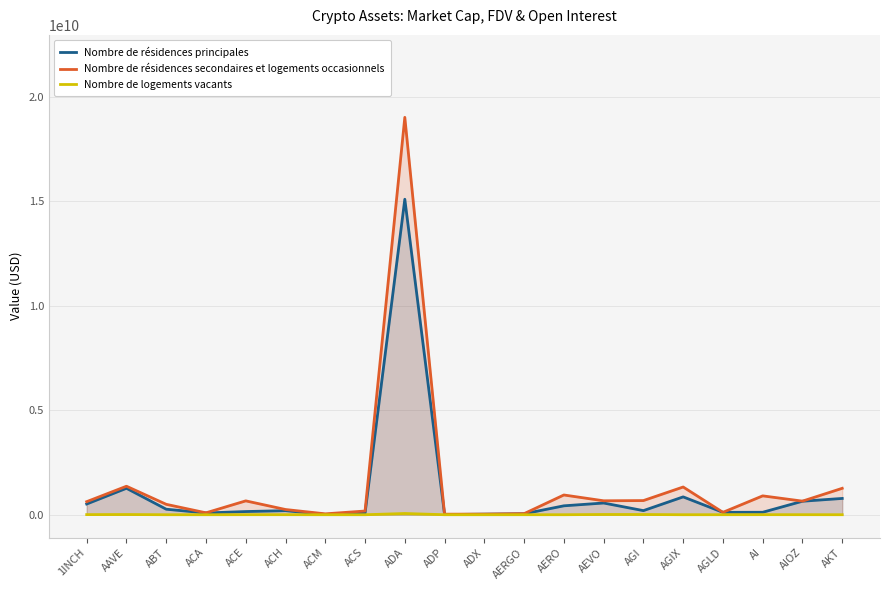

What is the difference between the second highest and minimum values in the Nombre de résidences principales series?

1257006283.5